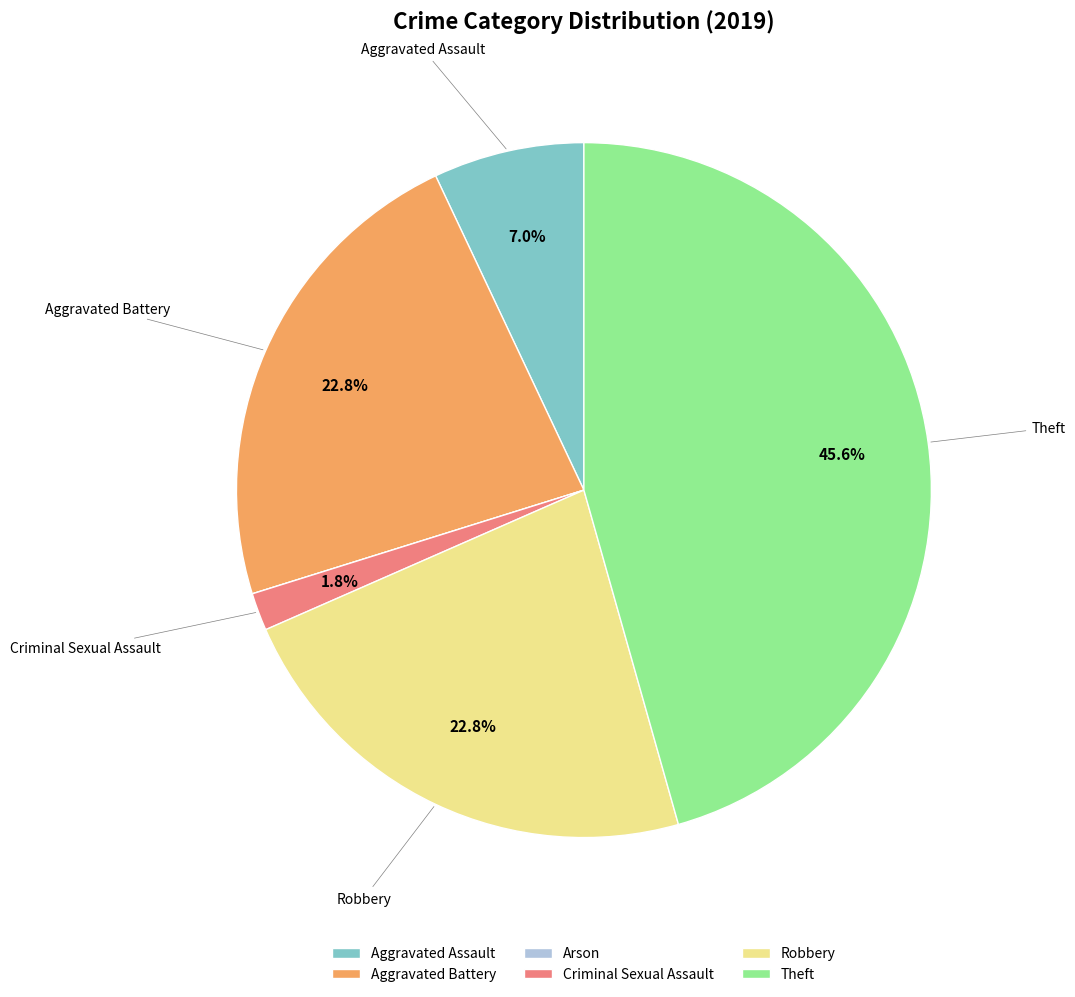

True or false: Theft accounts for 36% of the total.

False